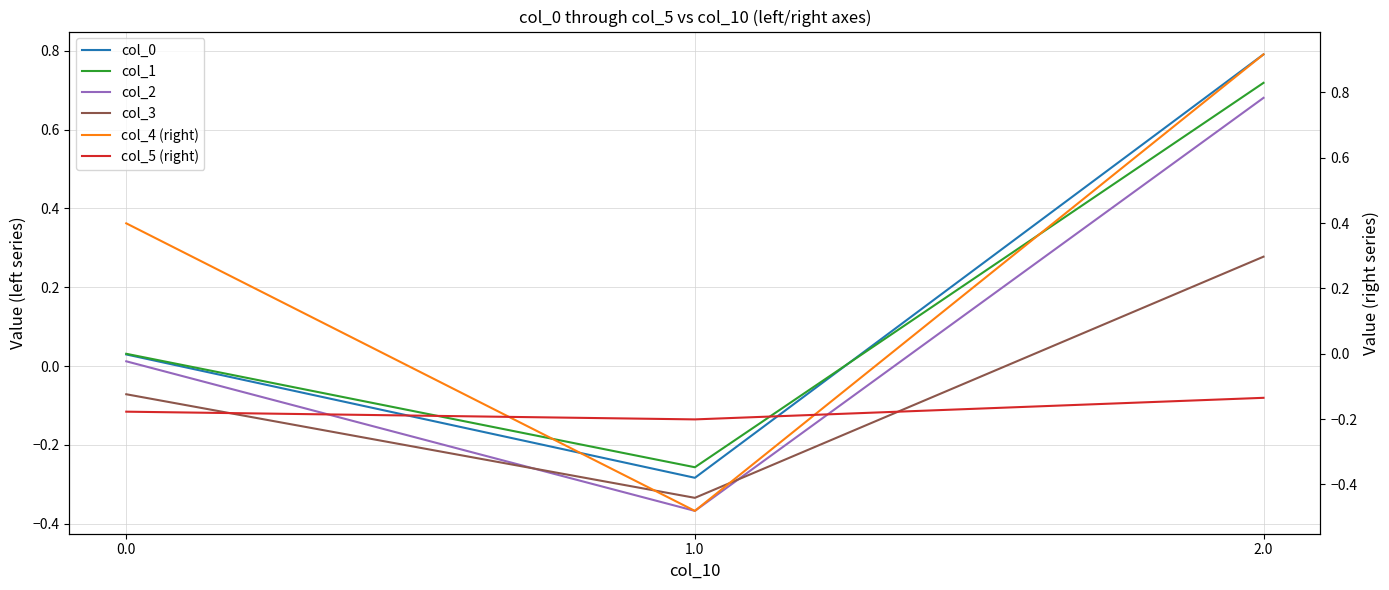

How many values in the col_2 series are below 0?

1